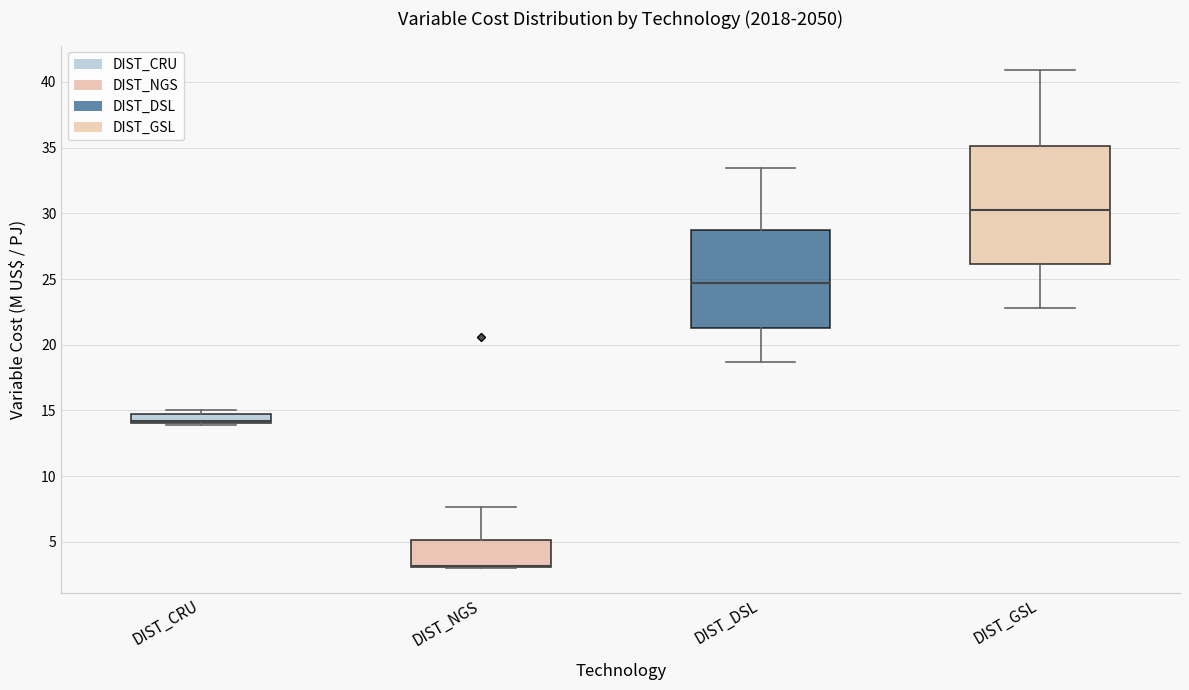

Comparing the boxes themselves (not the whiskers), which one is the tallest?

DIST_GSL